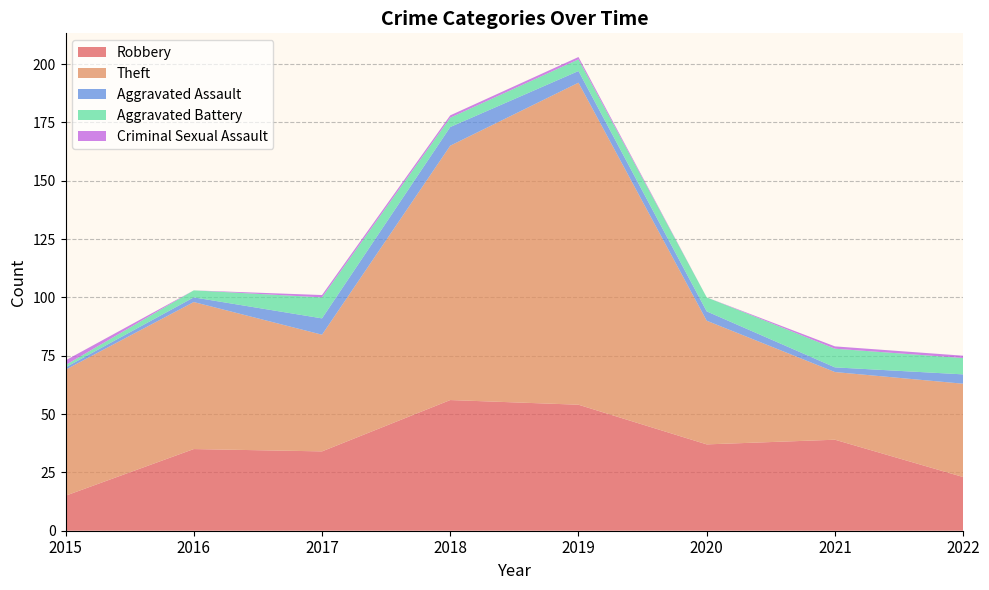

Reading left to right, list all the values displayed in this chart.

Robbery: 15	35	34	56	54	37	39	23
Theft: 54	63	50	109	138	53	29	40
Aggravated Assault: 1	2	7	8	5	4	2	4
Aggravated Battery: 1	3	9	4	5	6	8	7
Criminal Sexual Assault: 2	0	1	1	1	0	1	1